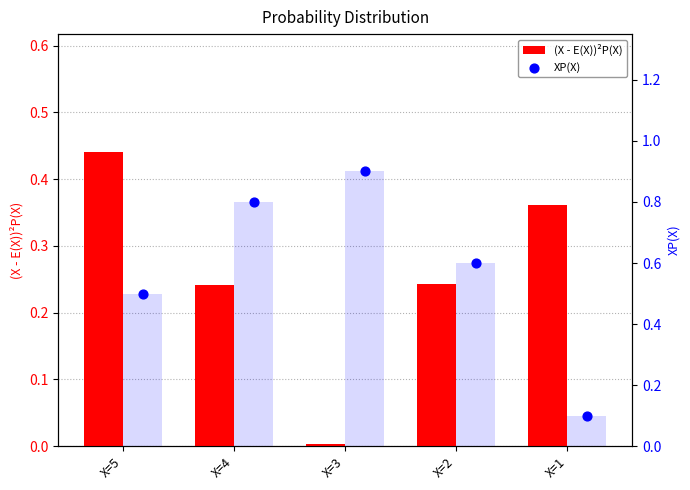

Which series contains the highest Y value?

XP(X)